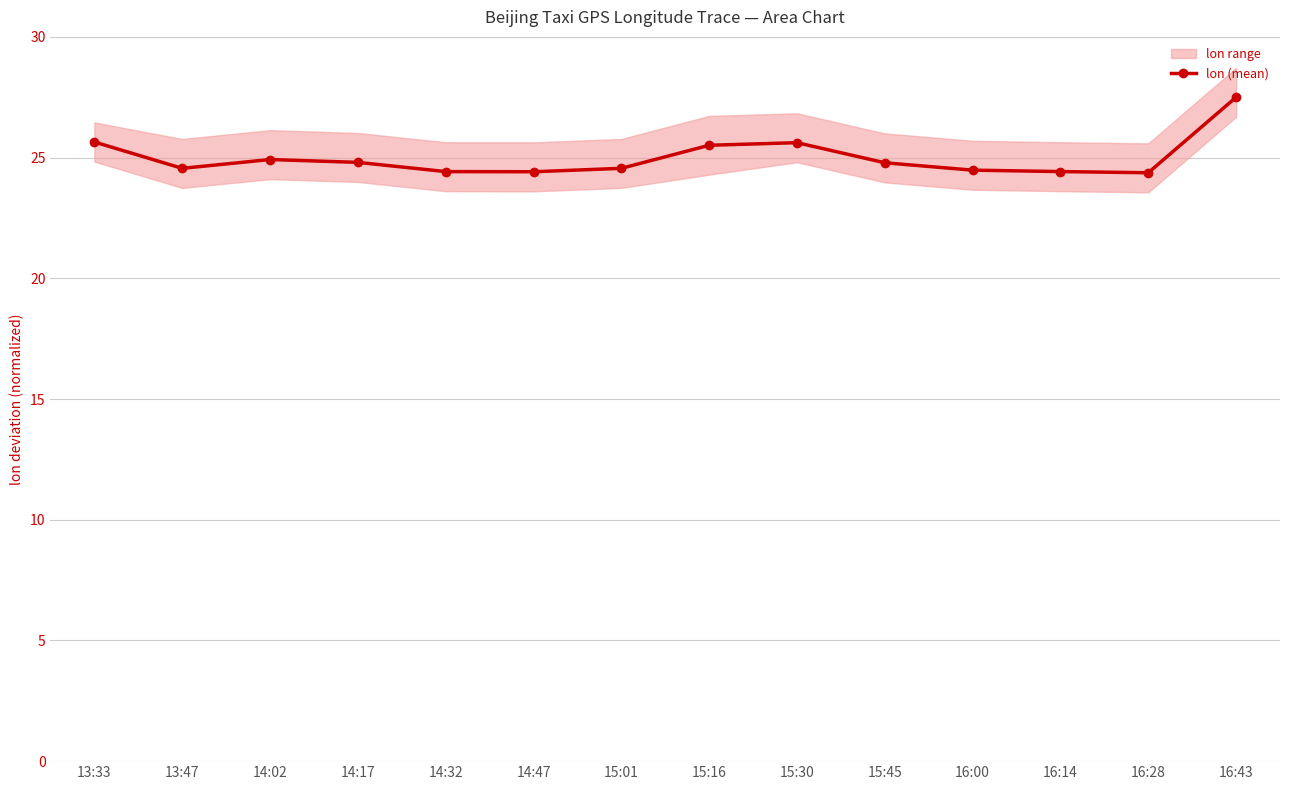

Rank the categories by value from lowest to highest.

16:28, 14:47, 14:32, 16:14, 16:00, 13:47, 15:01, 15:45, 14:17, 14:02, 15:16, 15:30, 13:33, 16:43